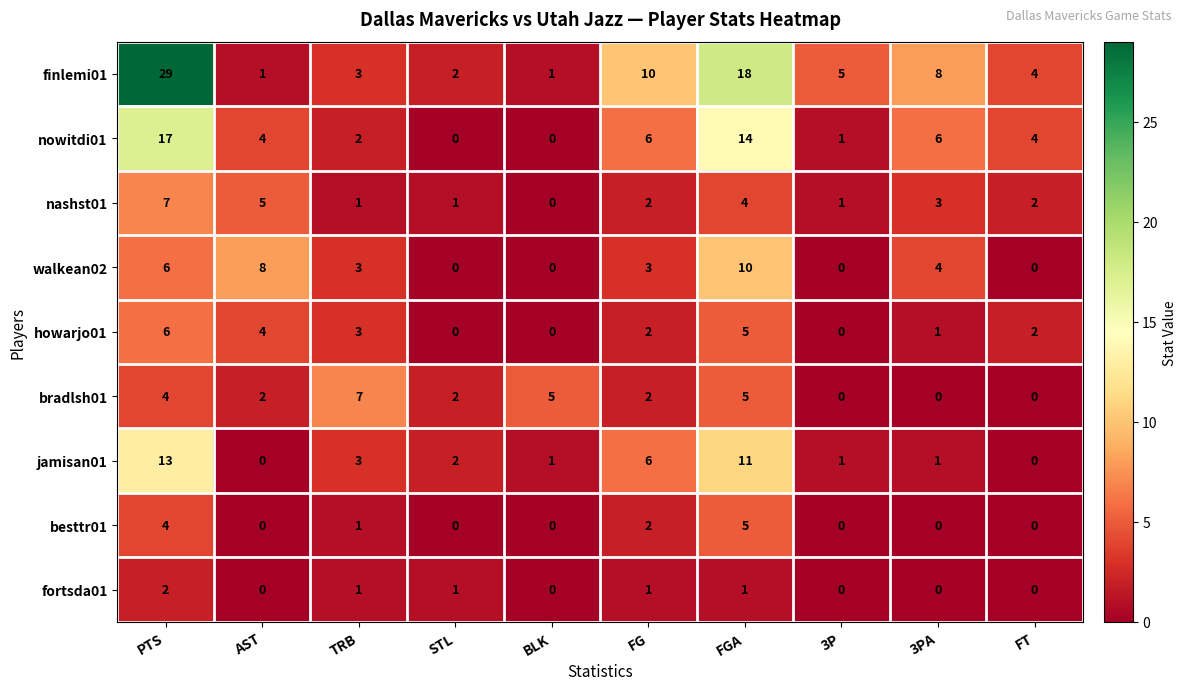

True or false: nashst01 has a value of 1 at STL.

True